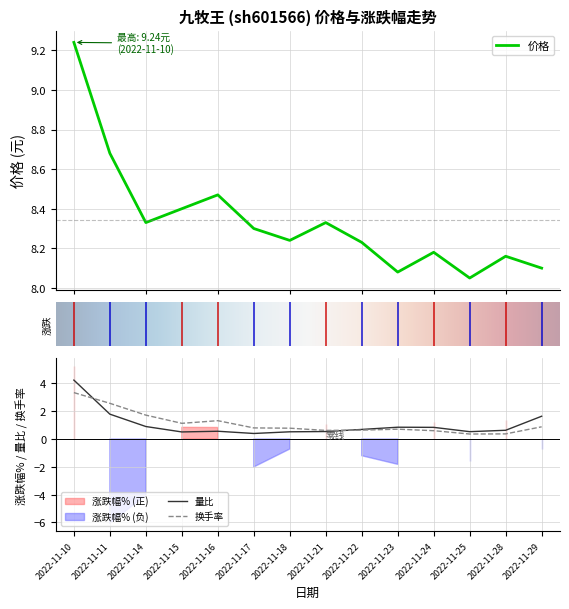

Which series has the largest total across all categories?

价格